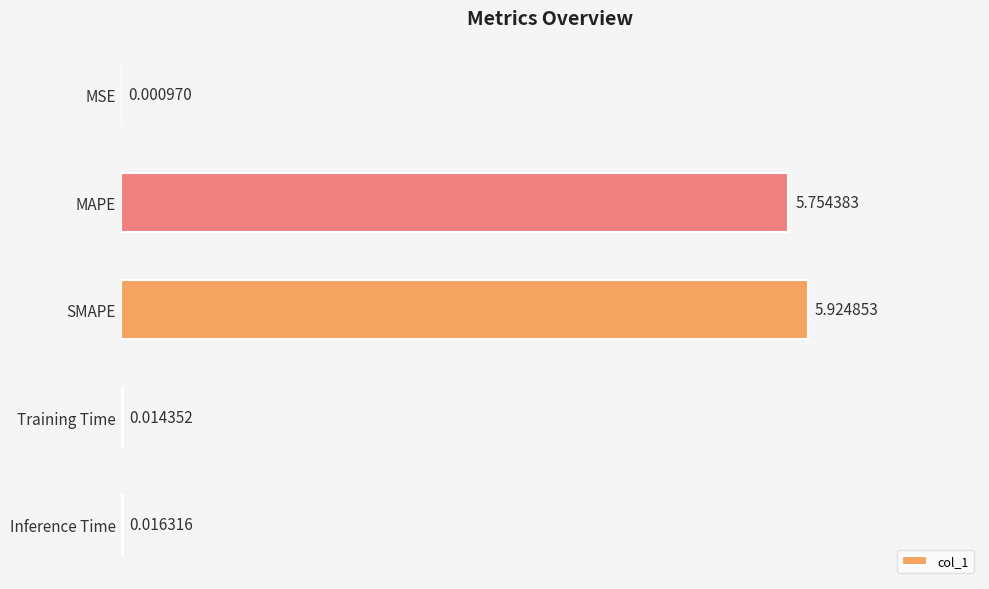

Are the bars horizontal?

Yes